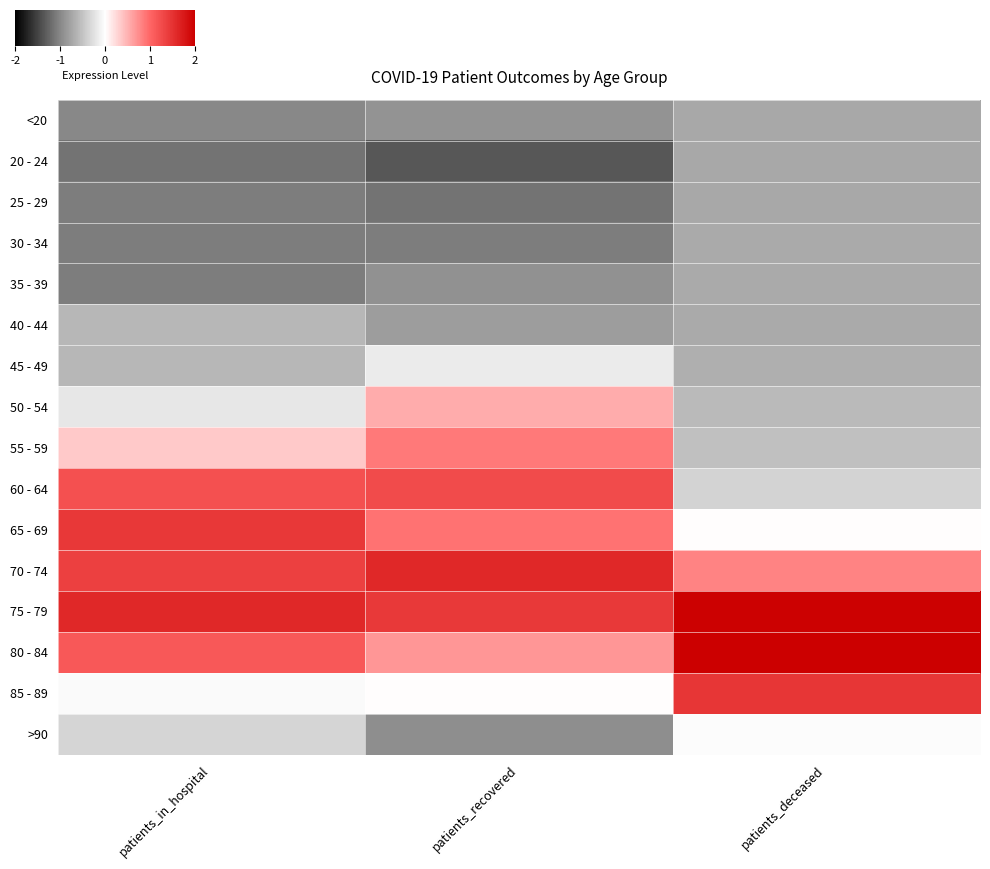

Which series has the largest total across all categories?

75 - 79